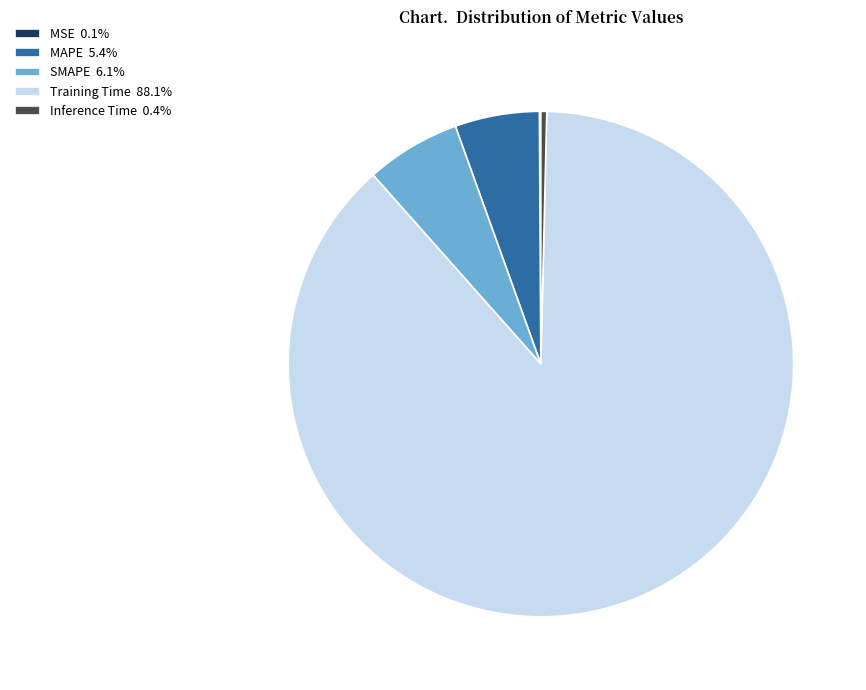

Does any single category account for the majority?

Yes